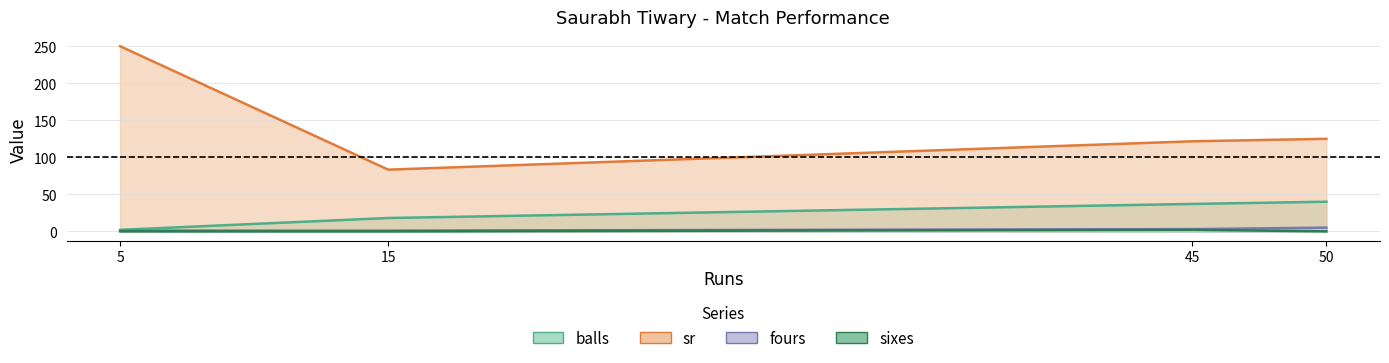

What is the difference between the maximum and minimum values in the sixes series?

2.0